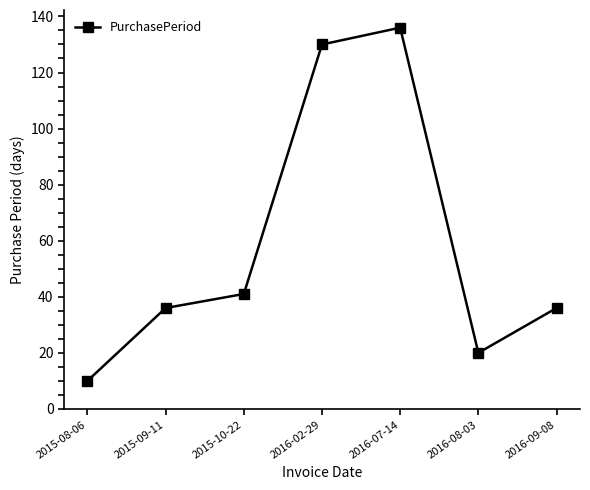

What is the minimum value shown in the chart?

10